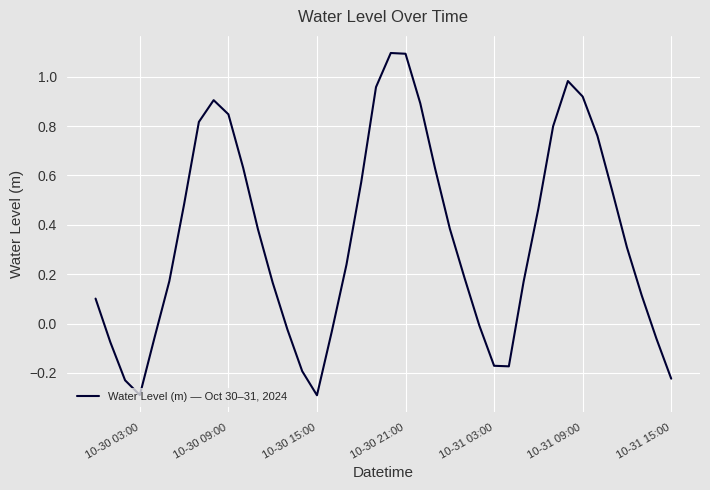

What is the difference between the maximum and minimum values?

1.4